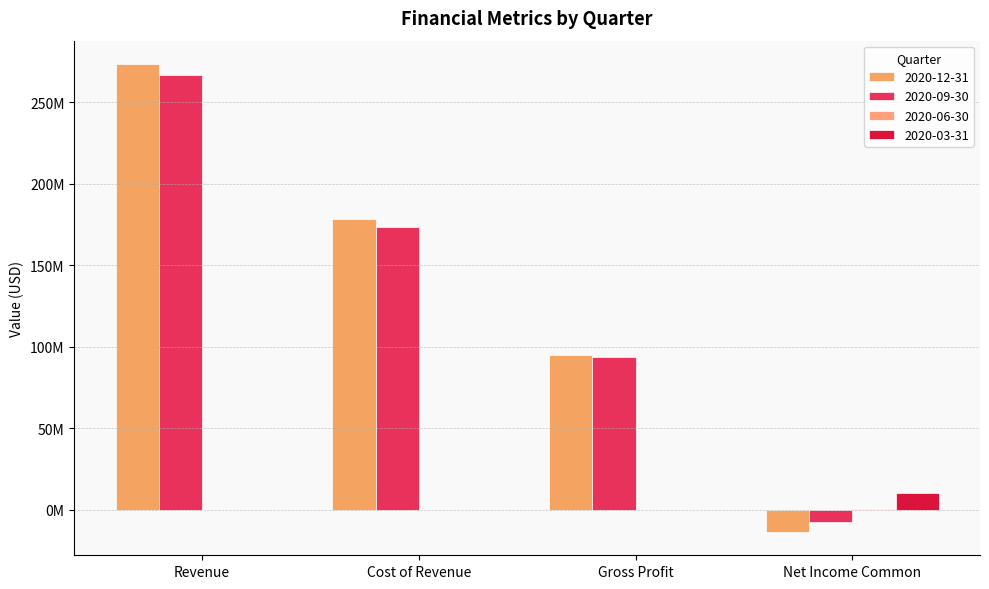

List the labels in order of 2020-09-30 value, smallest first.

Net Income Common, Gross Profit, Cost of Revenue, Revenue